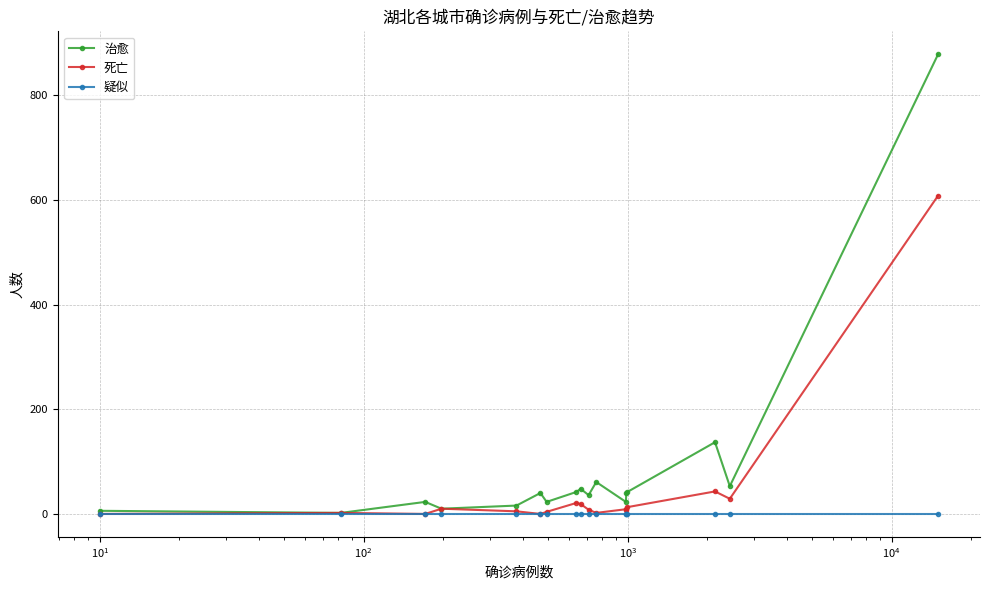

How many interior local peaks does the 死亡 series have?

5